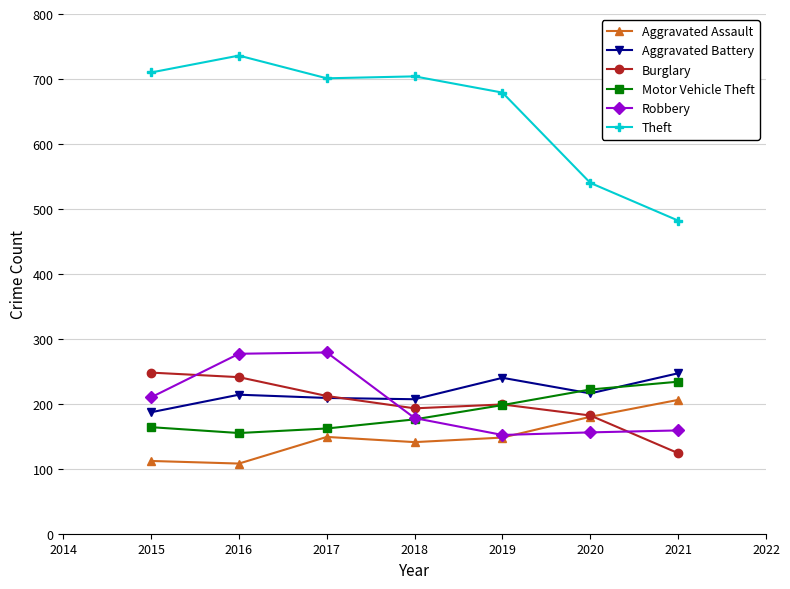

How many lines are shown in the chart?

6